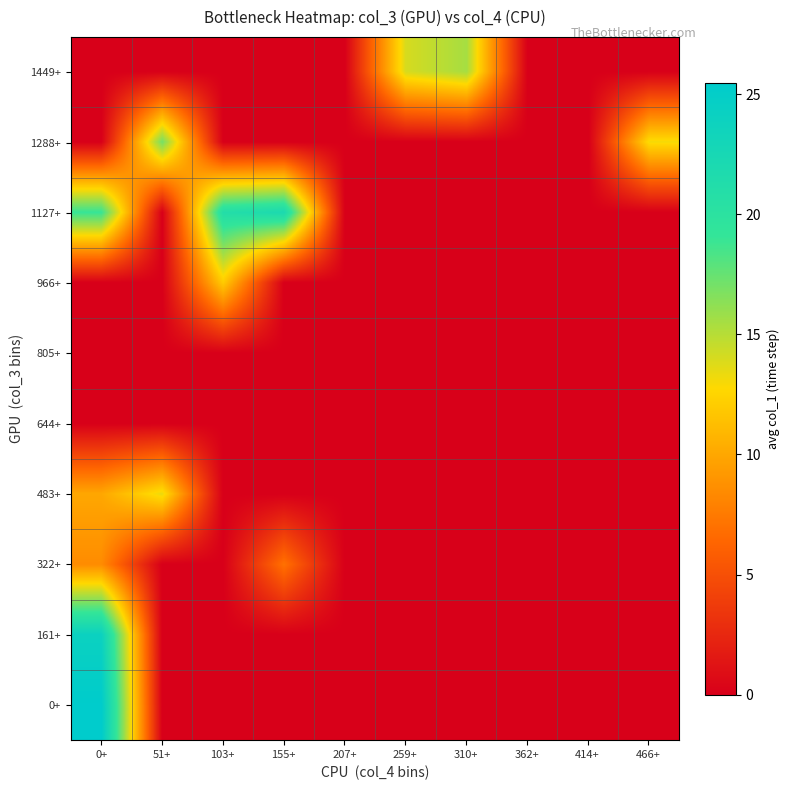

Reading left to right, what are all the values shown in this chart?

0+: 0+=25.5	51+=0.0	103+=0.0	155+=0.0	207+=0.0	259+=0.0	310+=0.0	362+=0.0	414+=0.0	466+=0.0
161+: 0+=24.0	51+=0.0	103+=0.0	155+=0.0	207+=0.0	259+=0.0	310+=0.0	362+=0.0	414+=0.0	466+=0.0
322+: 0+=8.5	51+=0.0	103+=0.0	155+=7.0	207+=0.0	259+=0.0	310+=0.0	362+=0.0	414+=0.0	466+=0.0
483+: 0+=10.0	51+=13.3	103+=0.0	155+=0.0	207+=0.0	259+=0.0	310+=0.0	362+=0.0	414+=0.0	466+=0.0
644+: 0+=0.0	51+=0.0	103+=0.0	155+=0.0	207+=0.0	259+=0.0	310+=0.0	362+=0.0	414+=0.0	466+=0.0
805+: 0+=0.0	51+=0.0	103+=0.0	155+=0.0	207+=0.0	259+=0.0	310+=0.0	362+=0.0	414+=0.0	466+=0.0
966+: 0+=0.0	51+=0.0	103+=12.0	155+=0.0	207+=0.0	259+=0.0	310+=0.0	362+=0.0	414+=0.0	466+=0.0
1127+: 0+=19.0	51+=0.0	103+=21.0	155+=22.0	207+=0.0	259+=0.0	310+=0.0	362+=0.0	414+=0.0	466+=0.0
1288+: 0+=0.0	51+=17.0	103+=0.0	155+=0.0	207+=0.0	259+=0.0	310+=0.0	362+=0.0	414+=0.0	466+=13.0
1449+: 0+=0.0	51+=0.0	103+=0.0	155+=0.0	207+=0.0	259+=14.0	310+=15.5	362+=0.0	414+=0.0	466+=0.0